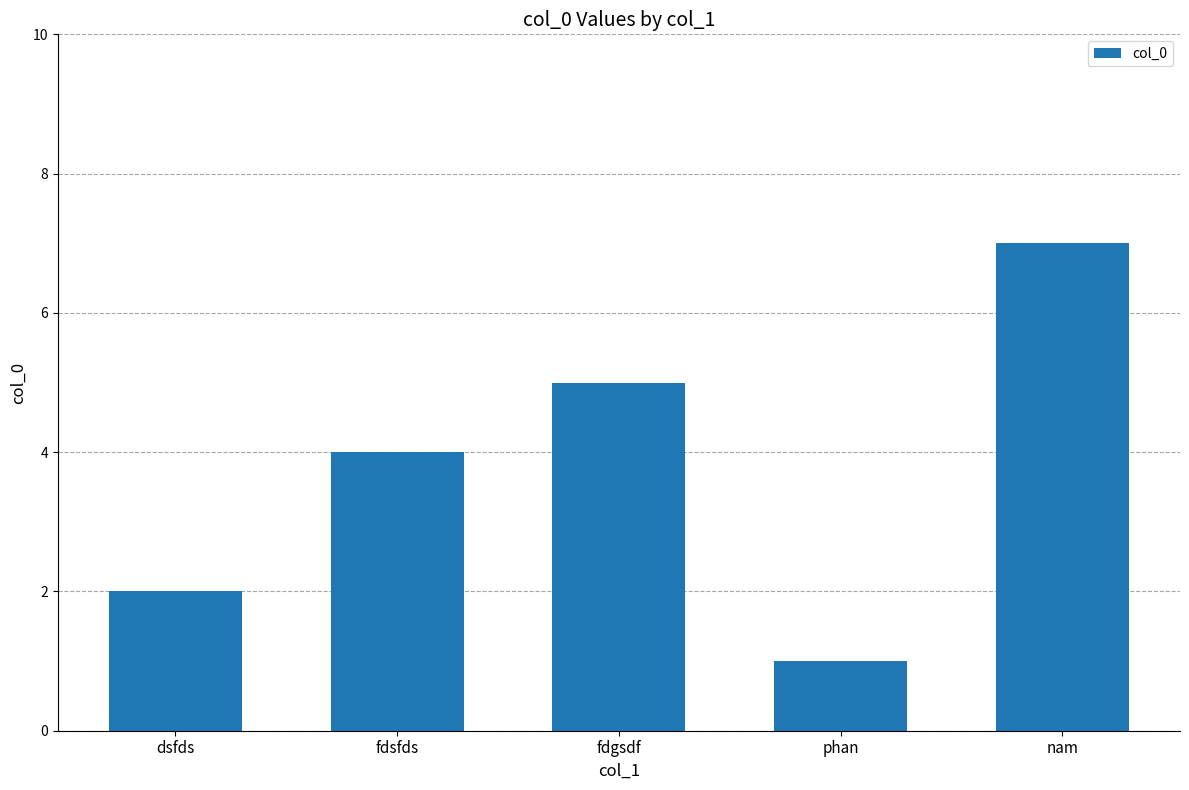

What position from the right is phan?

2